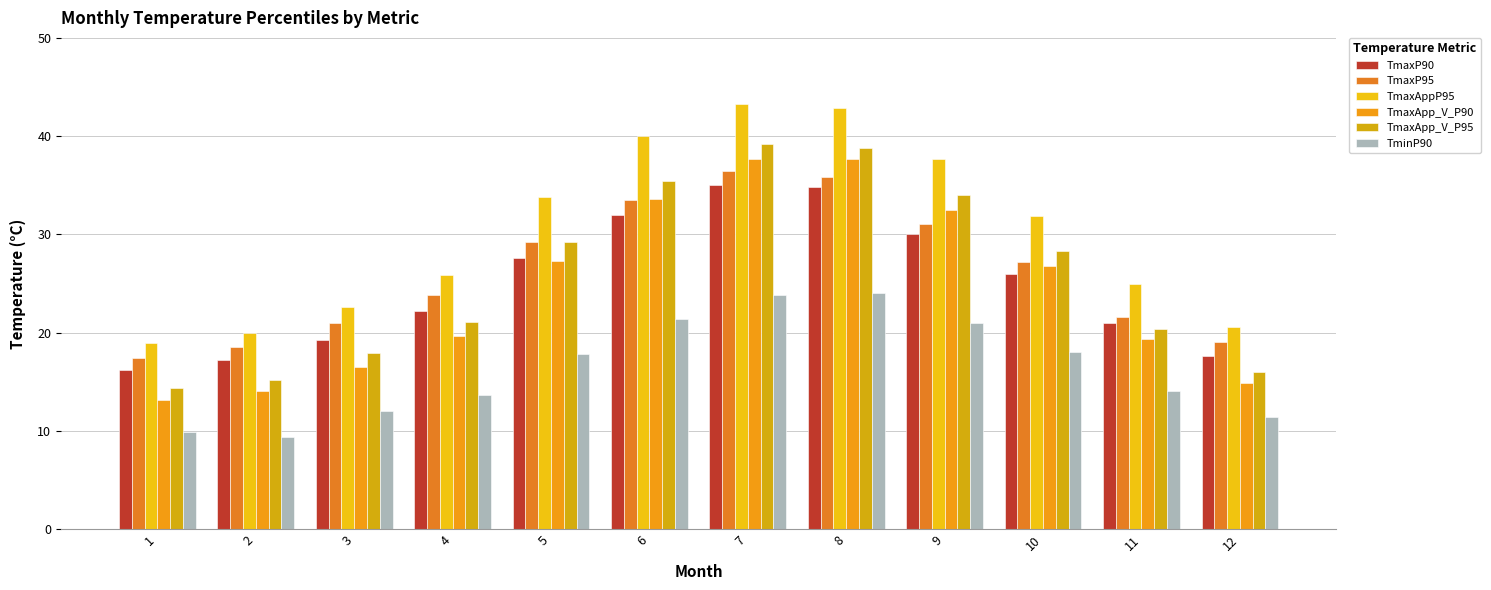

The value of TmaxP95 at 8 is 35.8. True or false?

True